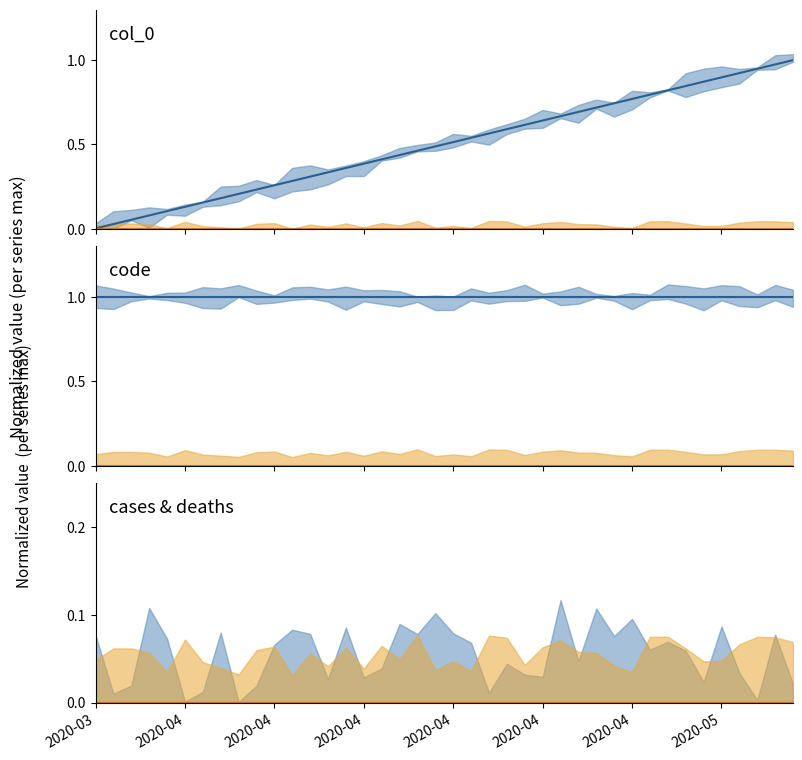

Between 2020-04 and 12, which series saw the biggest shift?

col_0 trend